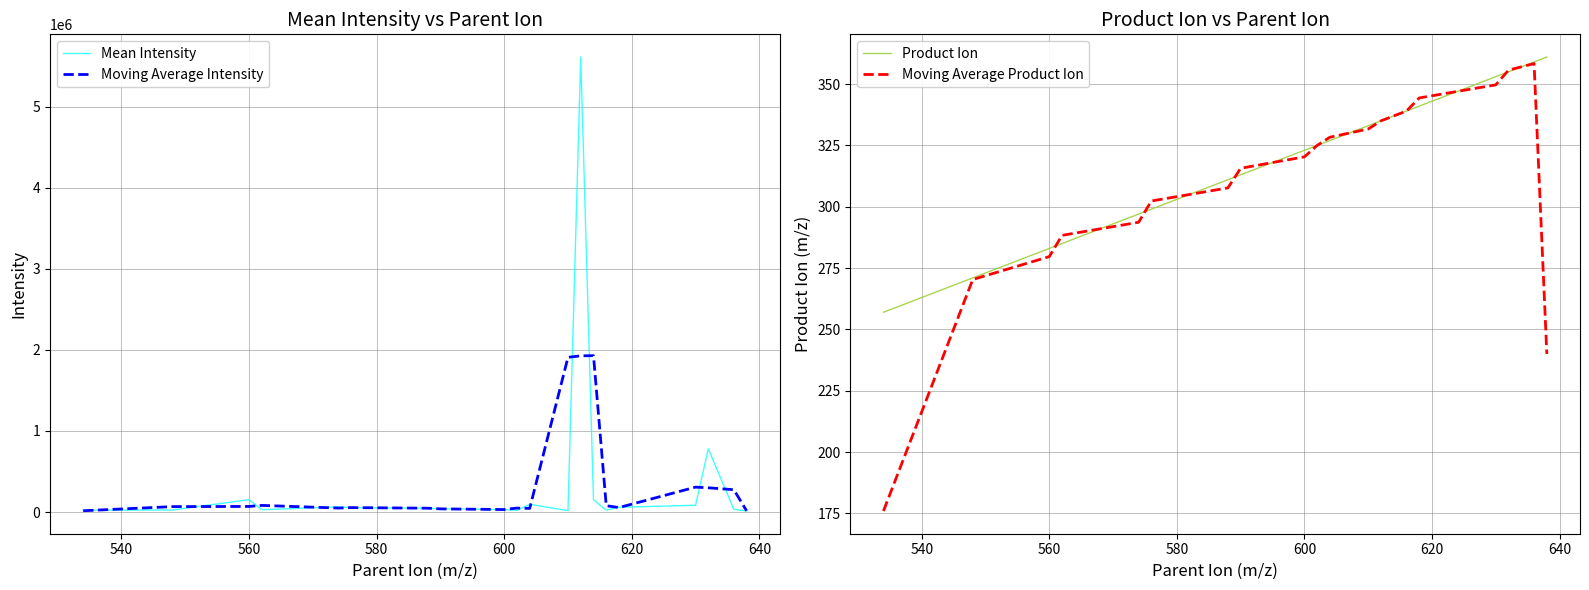

What is the difference between the maximum and minimum values in the Product Ion series?

104.0